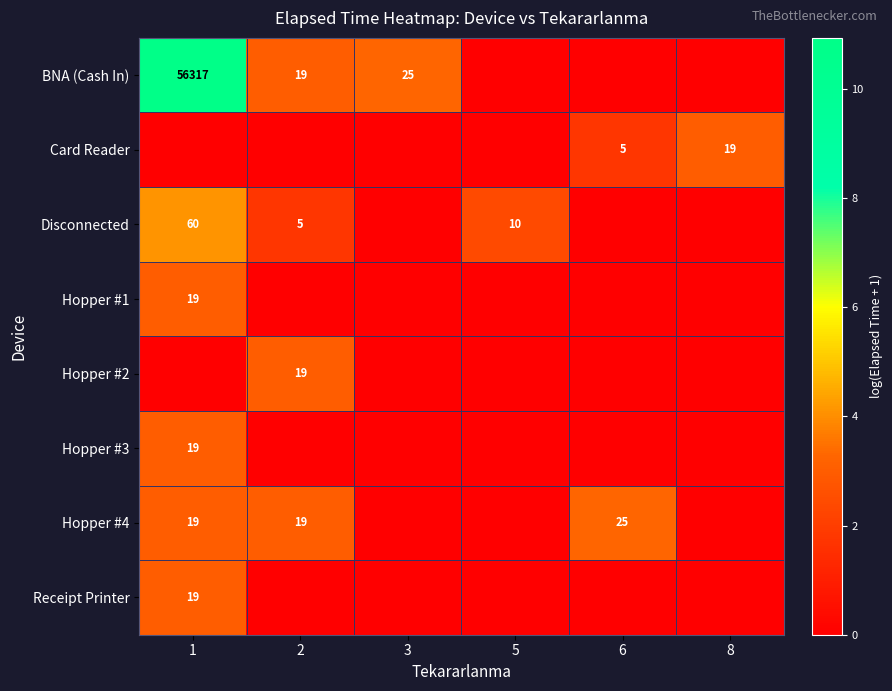

The value of Receipt Printer at 1 is 19. True or false?

True